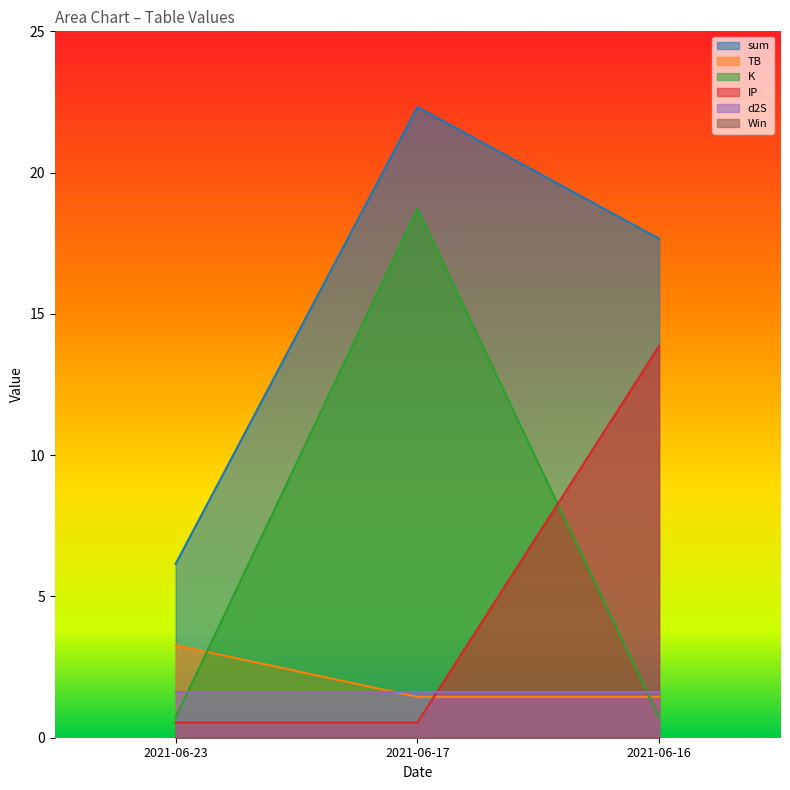

Does the chart have visible grid lines?

No